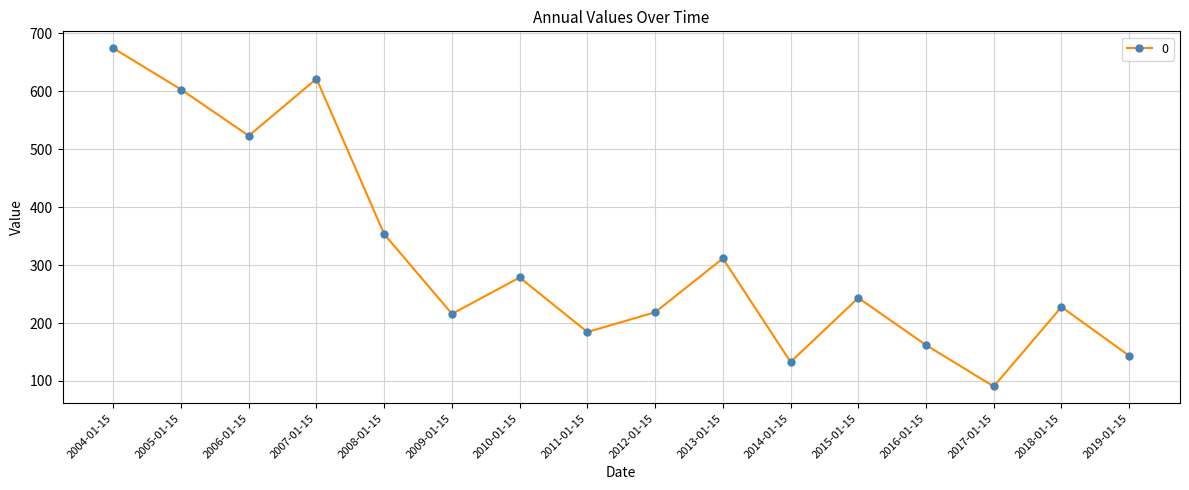

At which label does the data first exceed 243?

2004-01-15